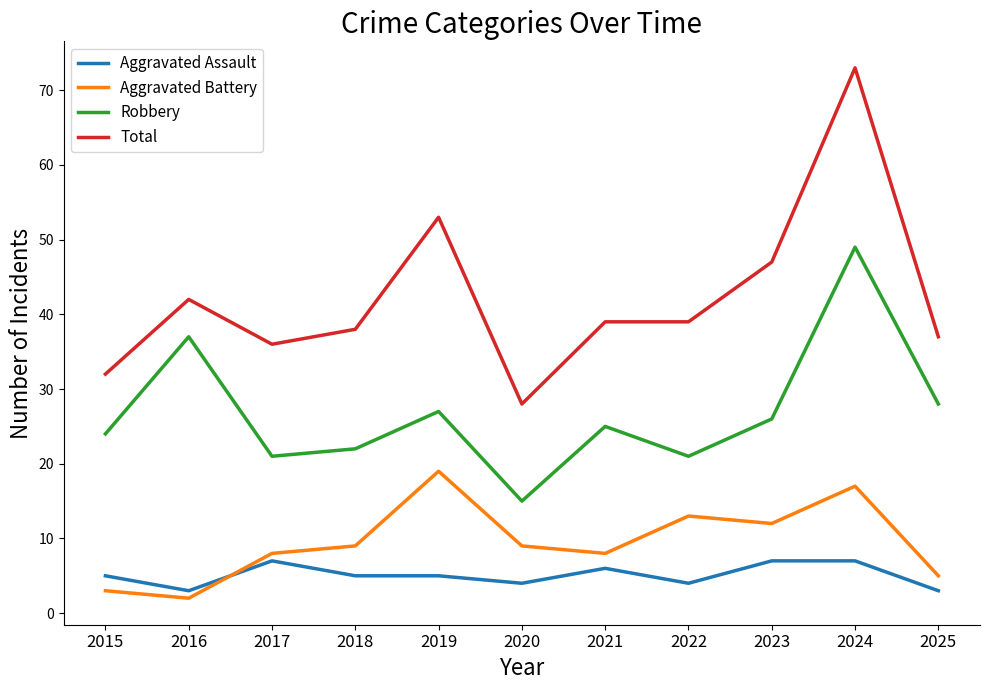

What is the average value of the Robbery series?

27